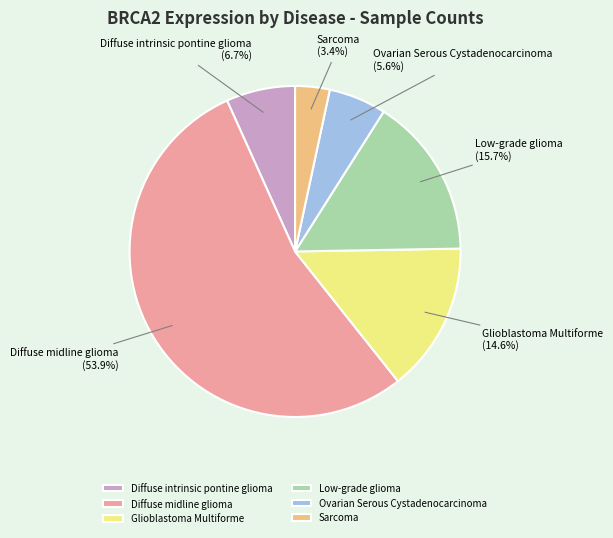

The Glioblastoma Multiforme slice represents 1% of the pie. True or false?

False